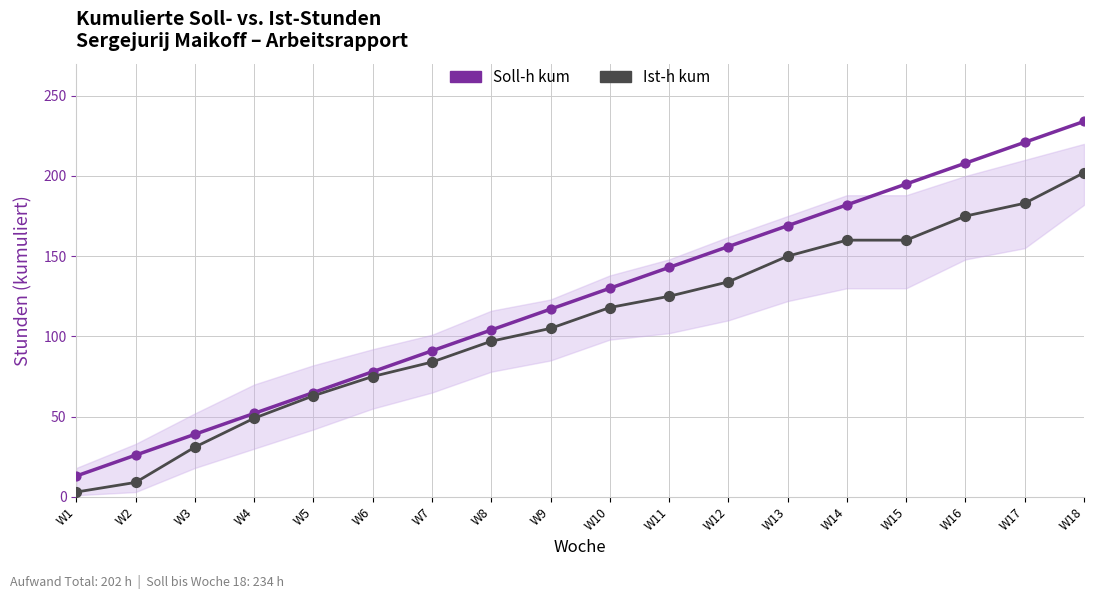

Which series has the largest range (max minus min)?

Soll-h kum